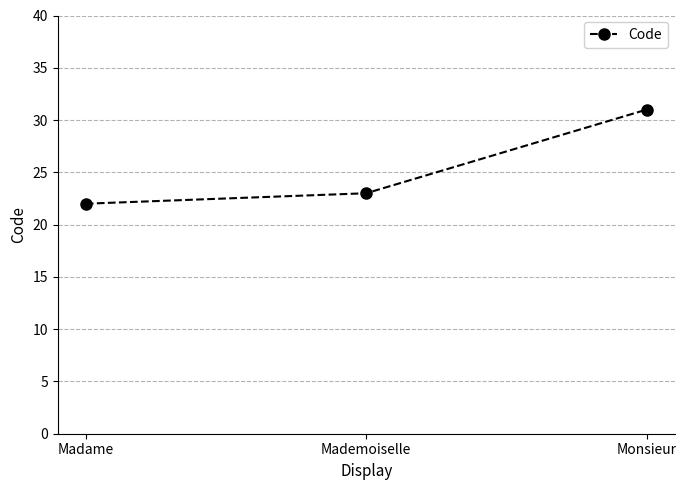

Rank the categories by value from lowest to highest.

Madame, Mademoiselle, Monsieur